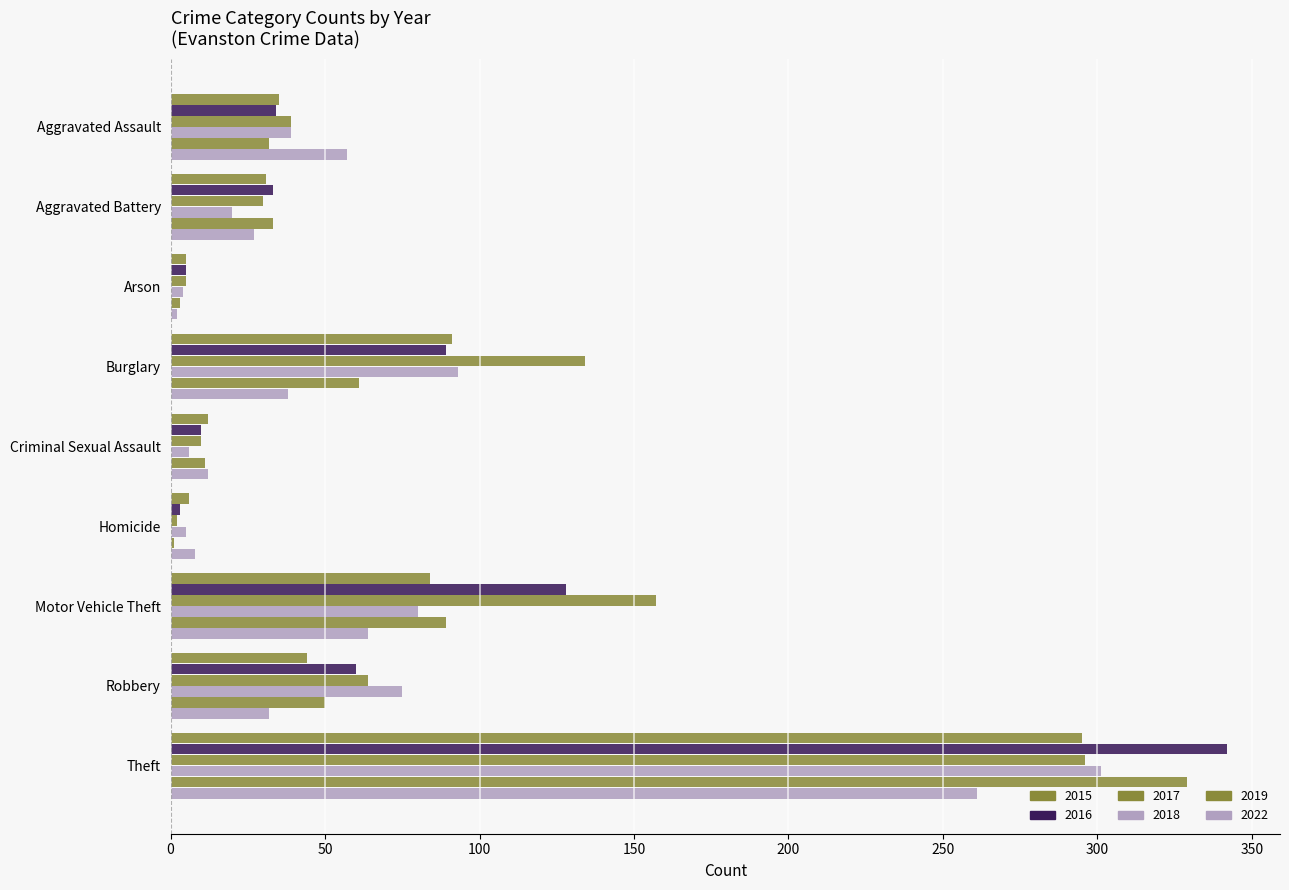

What is the total value across all series at Burglary?

506